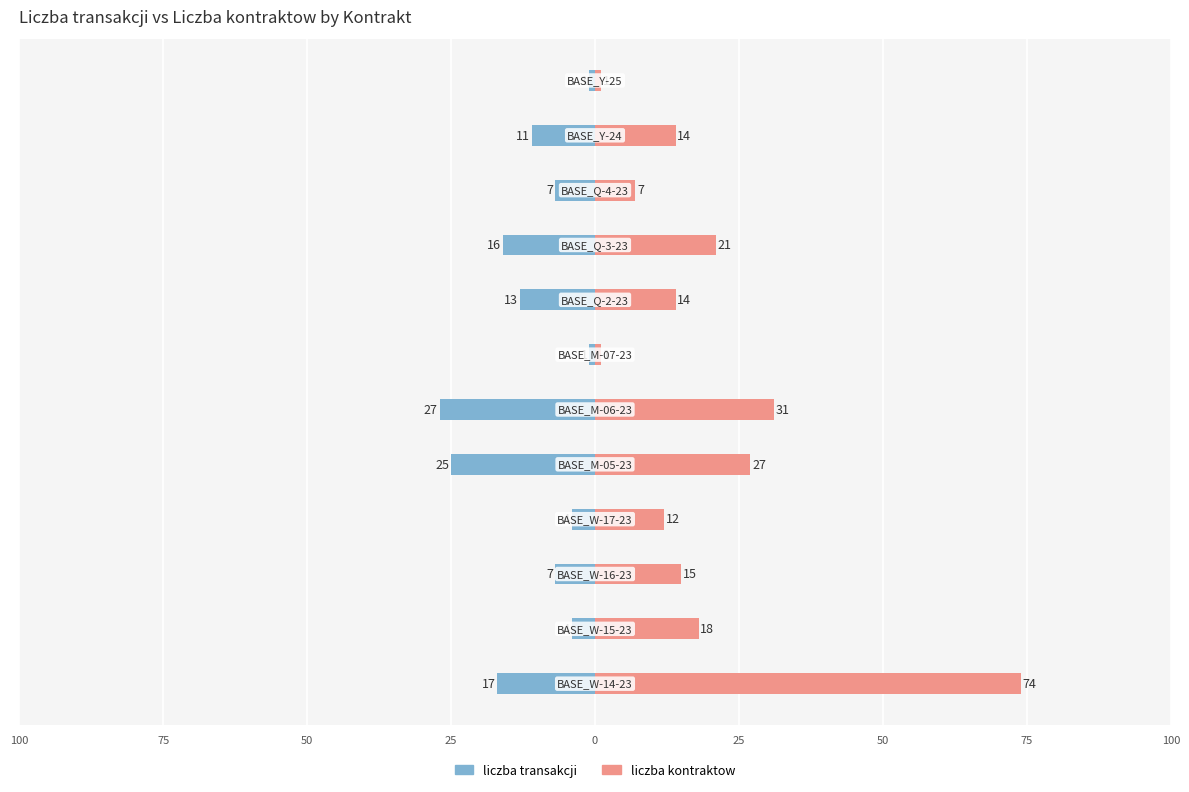

What is the difference between the liczba kontraktow values at 25 and 50?

30